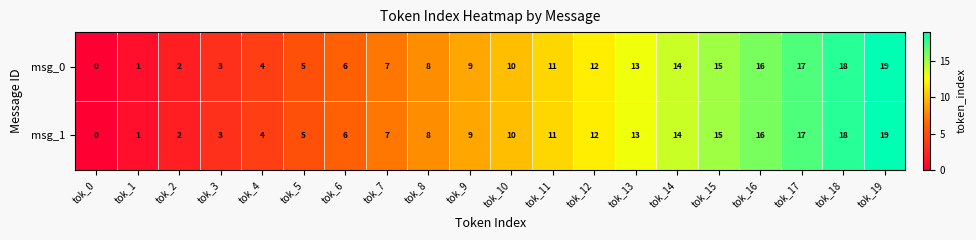

How many values in the msg_0 series are below 10?

10